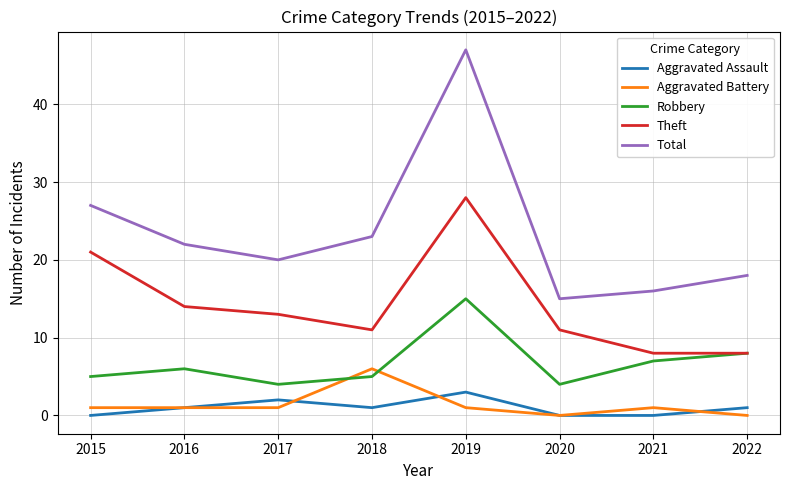

Which series has the largest total across all categories?

Total